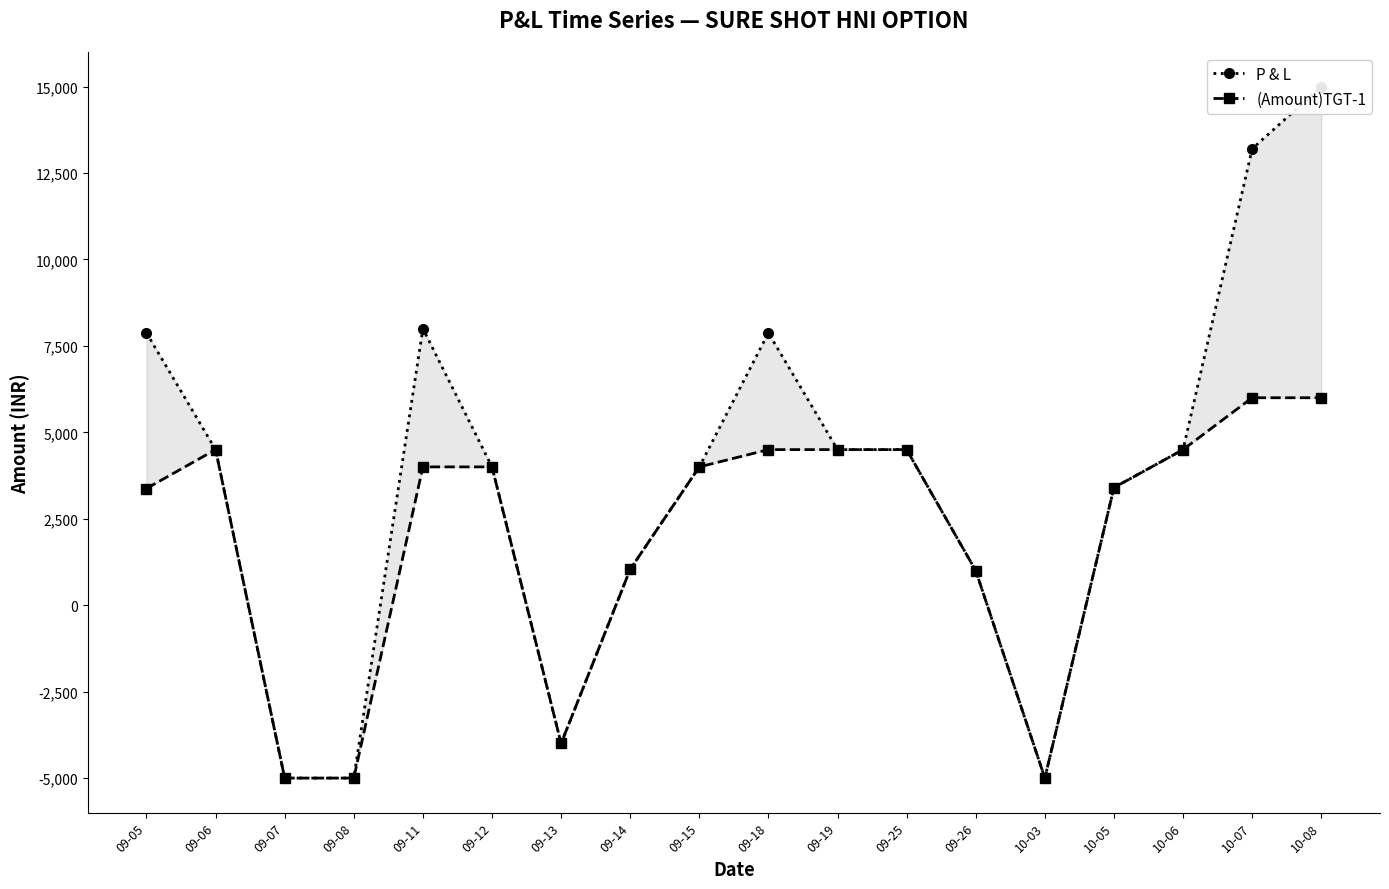

Reading left to right, extract all data points from this chart.

P & L: 09-05=7875.0	09-06=4500.0	09-07=-5000.0	09-08=-5000.0	09-11=8000.0	09-12=4000.0	09-13=-4000.0	09-14=1040.0	09-15=4000.0	09-18=7875.0	09-19=4500.0	09-25=4500.0	09-26=1000.0	10-03=-5000.0	10-05=3400.0	10-06=4500.0	10-07=13200.0	10-08=15000.0
(Amount)TGT-1: 09-05=3375.0	09-06=4500.0	09-07=-5000.0	09-08=-5000.0	09-11=4000.0	09-12=4000.0	09-13=-4000.0	09-14=1040.0	09-15=4000.0	09-18=4500.0	09-19=4500.0	09-25=4500.0	09-26=1000.0	10-03=-5000.0	10-05=3400.0	10-06=4500.0	10-07=6000.0	10-08=6000.0